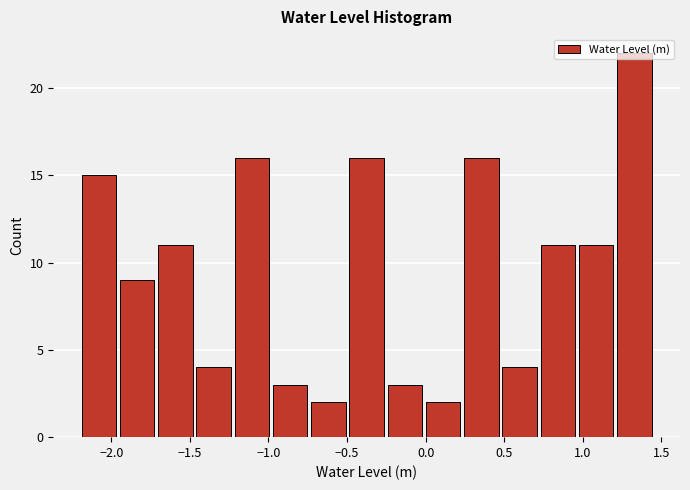

Reading left to right, list every bar in this chart as the range it spans on the x-axis followed by its height. Neither the bar edges nor the heights are printed on the chart, so give them approximately, as read against the axes.

-2.20 to -1.95: 15
-1.95 to -1.70: 9
-1.70 to -1.45: 11
-1.45 to -1.25: 4
-1.25 to -1.00: 16
-1.00 to -0.75: 3
-0.75 to -0.50: 2
-0.50 to -0.25: 16
-0.25 to 0.00: 3
0.00 to 0.25: 2
0.25 to 0.50: 16
0.50 to 0.70: 4
0.70 to 0.95: 11
0.95 to 1.20: 11
1.20 to 1.45: 22